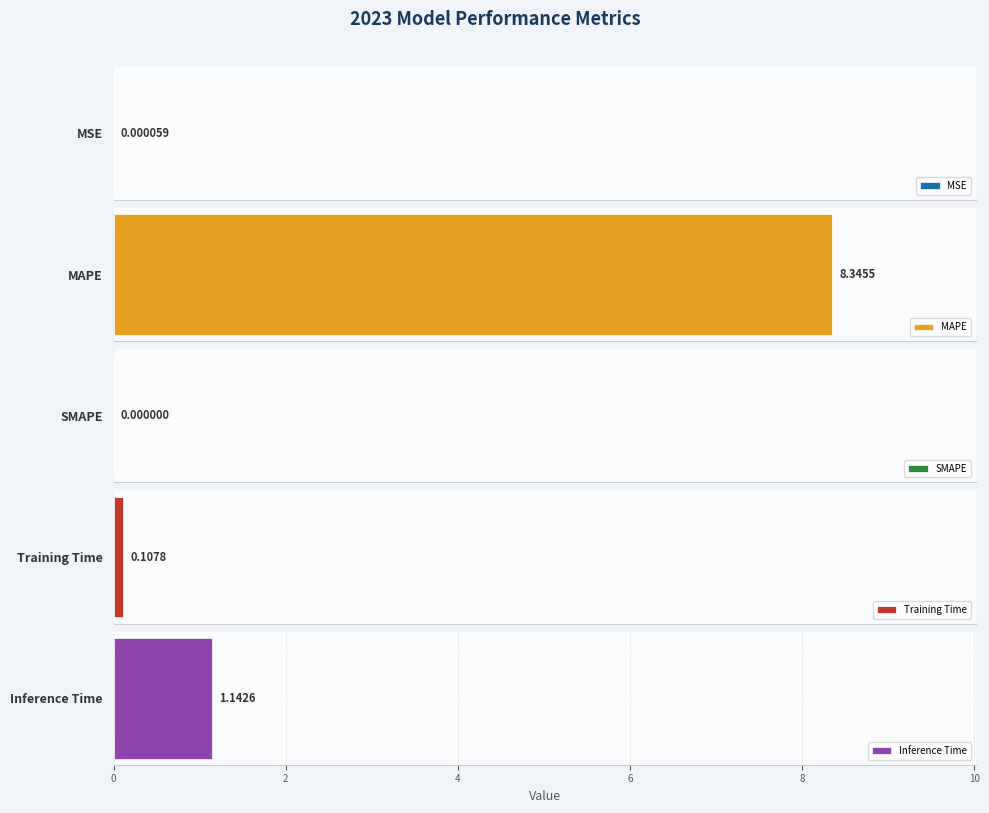

Between MSE and SMAPE, which is larger?

MSE